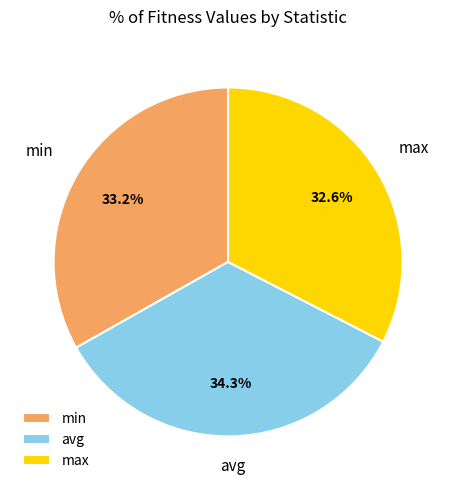

Is it true that max is 33% of the pie?

True